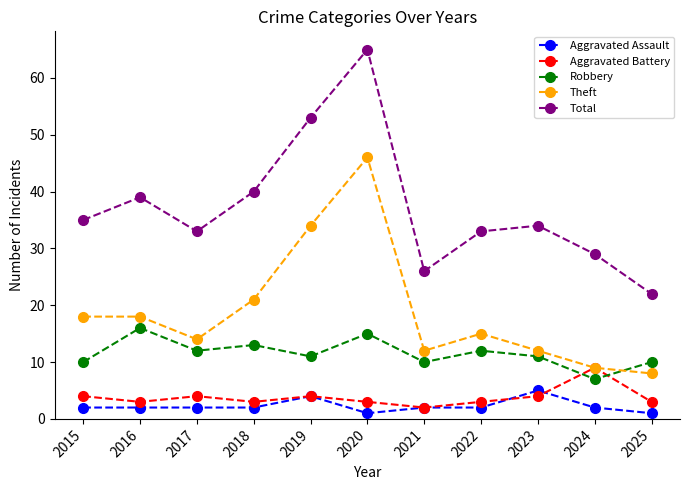

What is the value of the Aggravated Assault point at the 5th from the left?

4